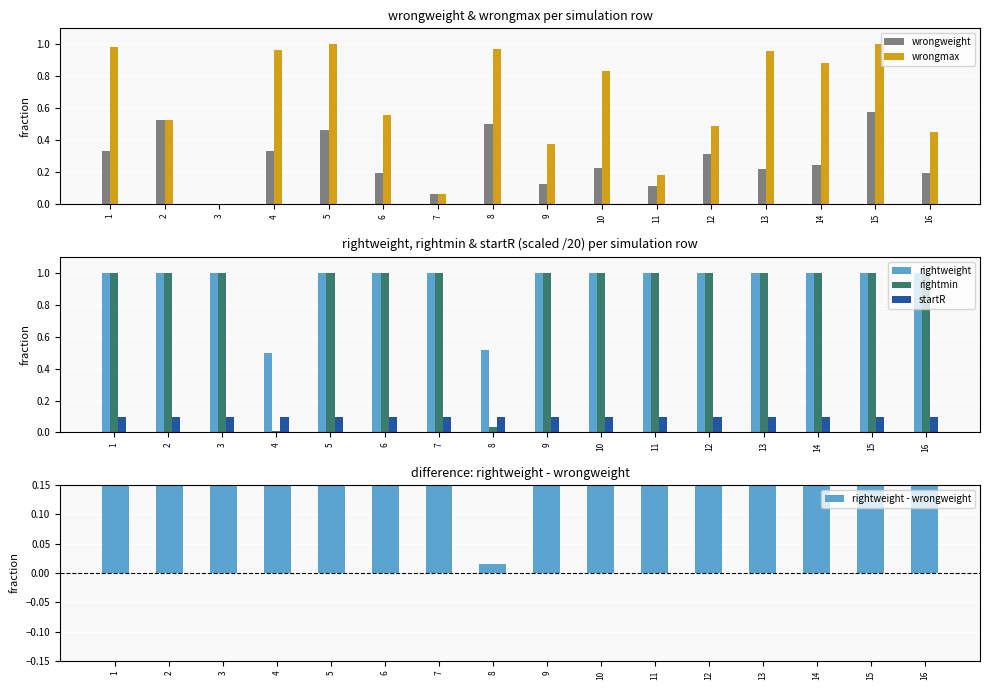

What is the greatest value displayed?

1.0